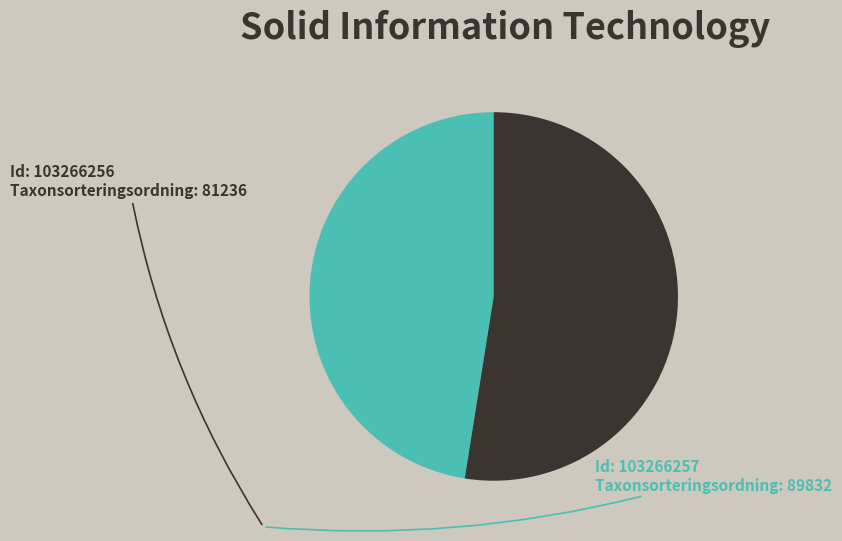

Is there a majority slice in this chart?

Yes